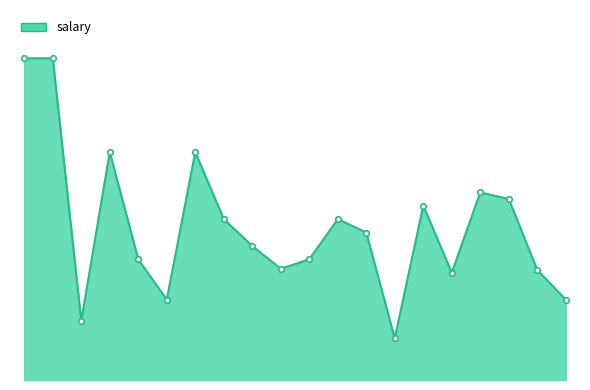

Does the chart display data point markers on the line(s)?

No